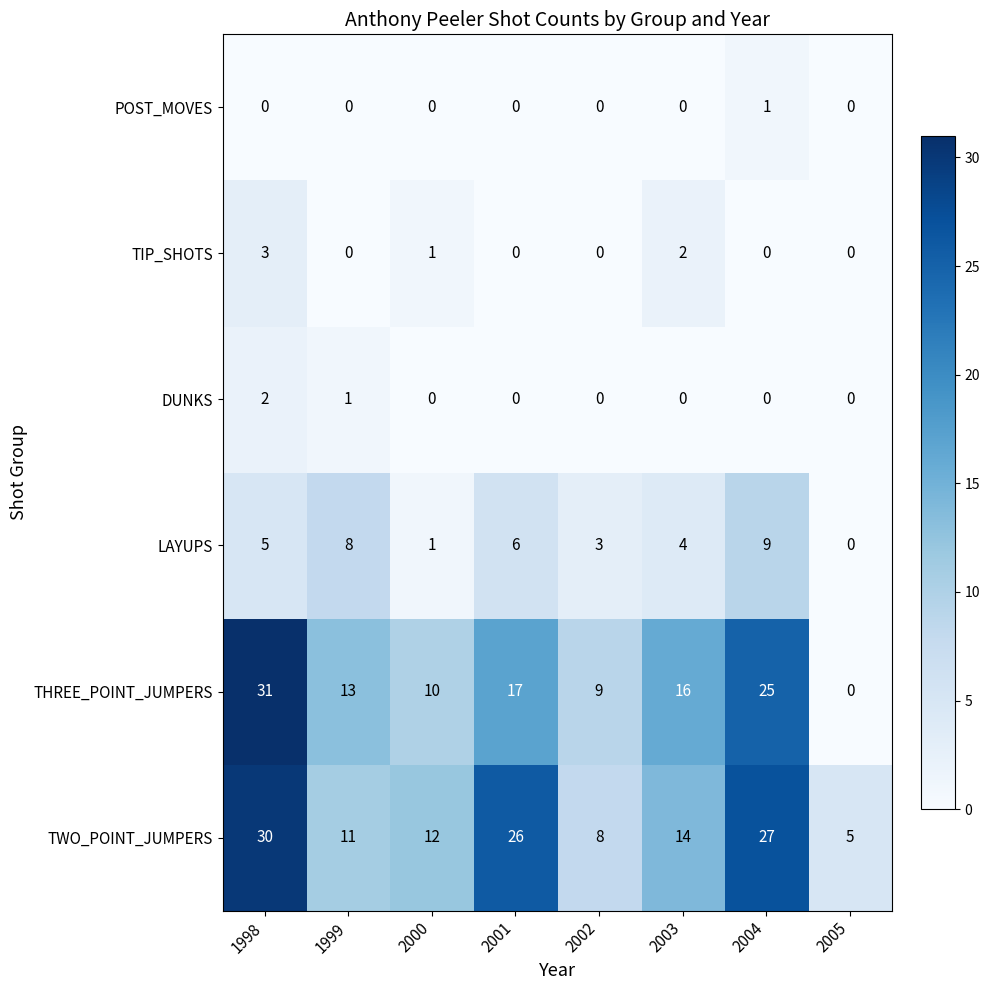

The DUNKS series shows 3 at 1998. True or false?

False